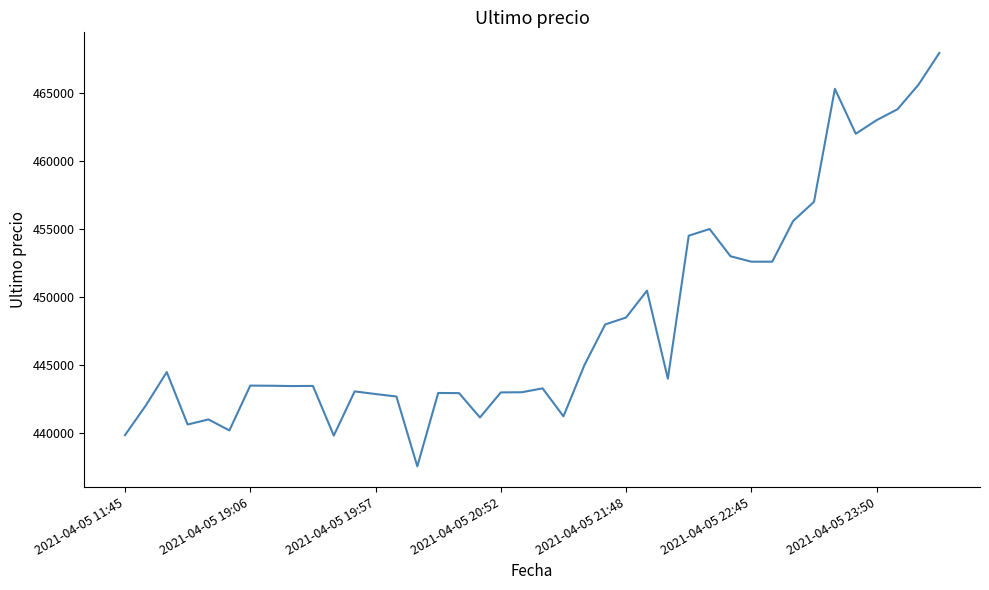

What is the difference between the maximum and minimum values?

30370